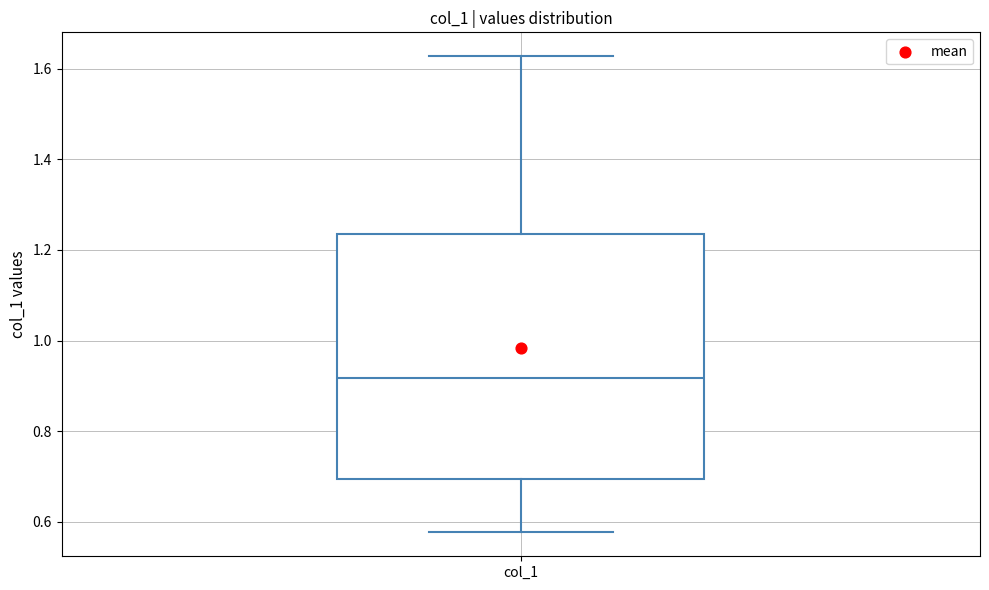

Read this box plot against the y-axis: the position of the median line, the range covered by the box, and the ends of both whiskers. The values are not printed on the chart, so give them approximately, as read against the axis.

median 0.92, box 0.70 to 1.24, whiskers 0.58 to 1.62